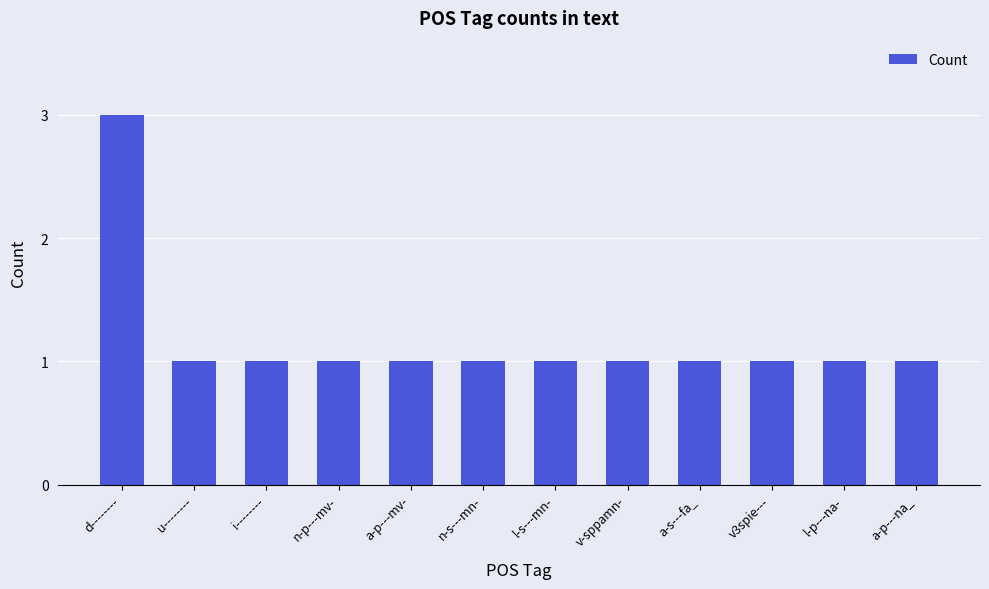

What is the label of the 5th bar from the left?

a-p---mv-